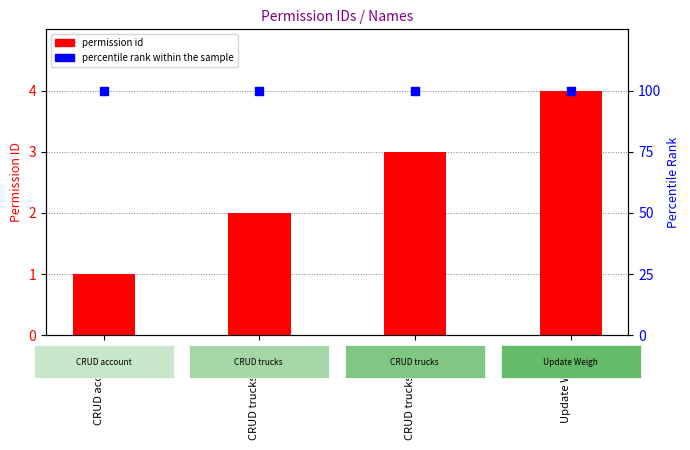

At which category is the sum across all series the highest?

Update Weight